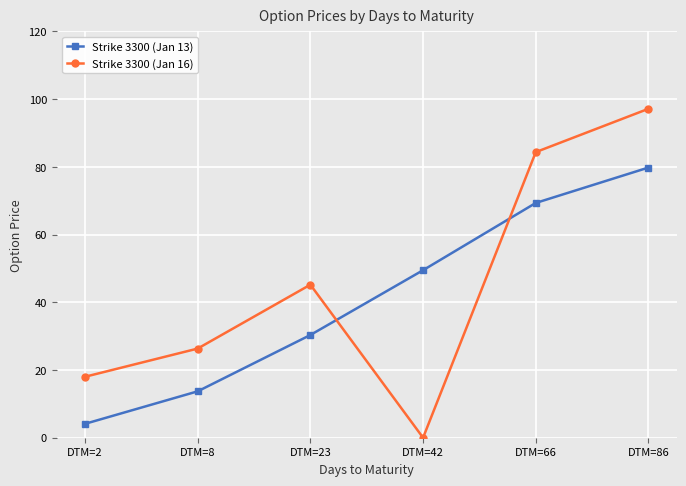

In Strike 3300 (Jan 16), how many points are higher than both neighbors (excluding endpoints)?

1